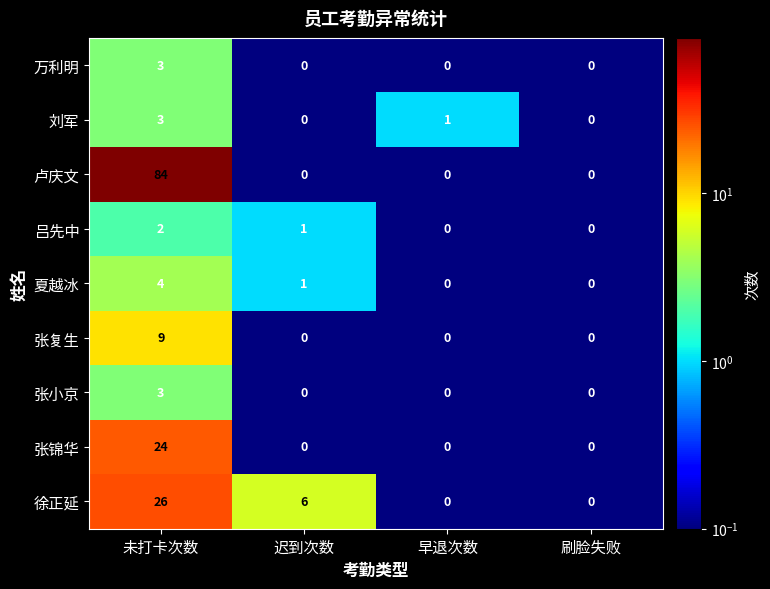

Which series has the widest spread of values?

卢庆文